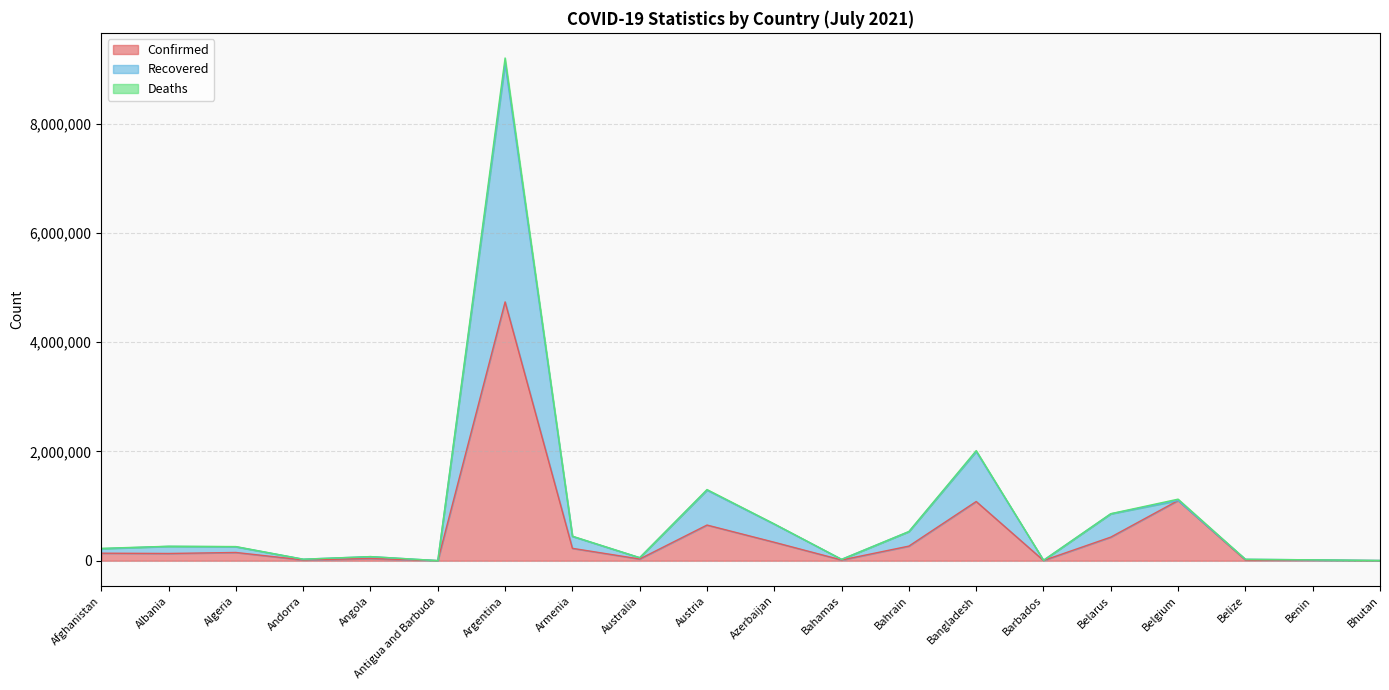

Read the Confirmed value at Bhutan.

2380